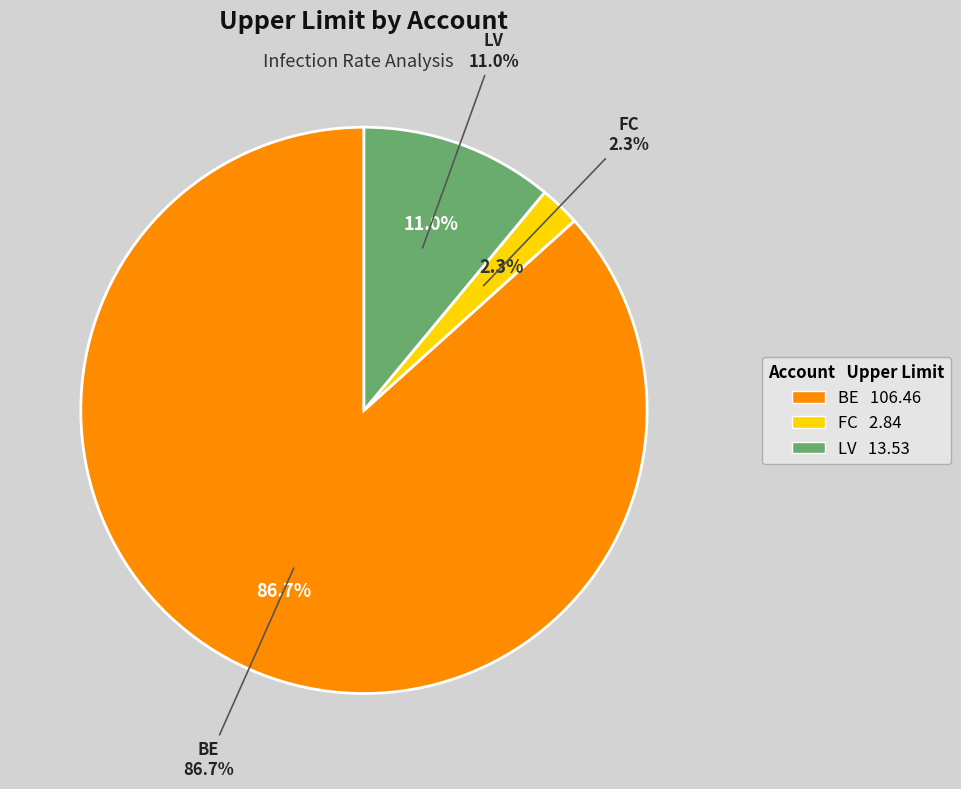

Which has a higher value, BE or LV?

BE